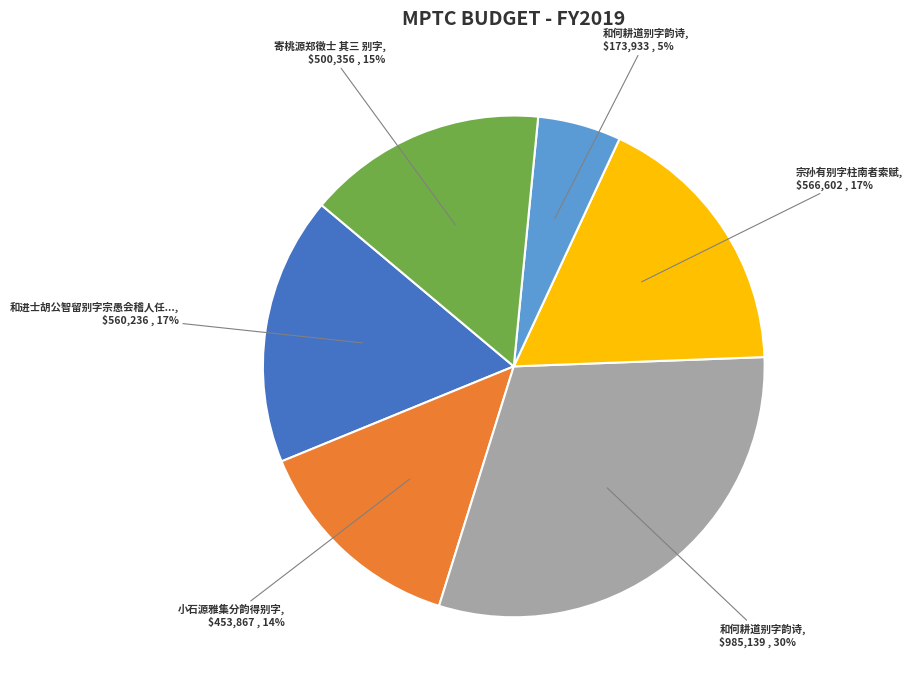

Is there a majority slice in this chart?

No